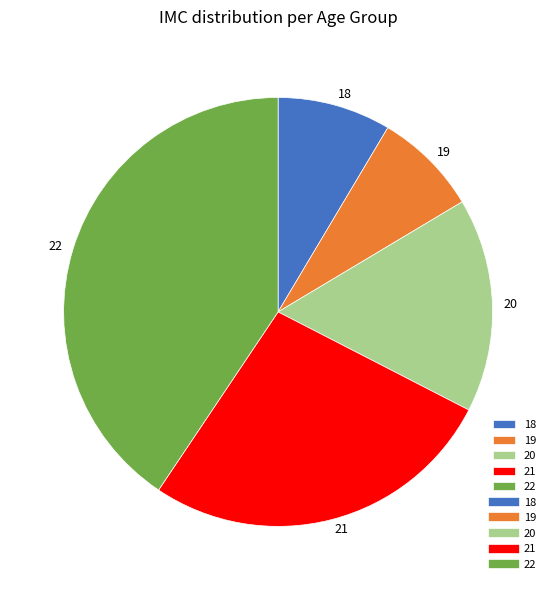

Between 22 and 21, which is larger?

22